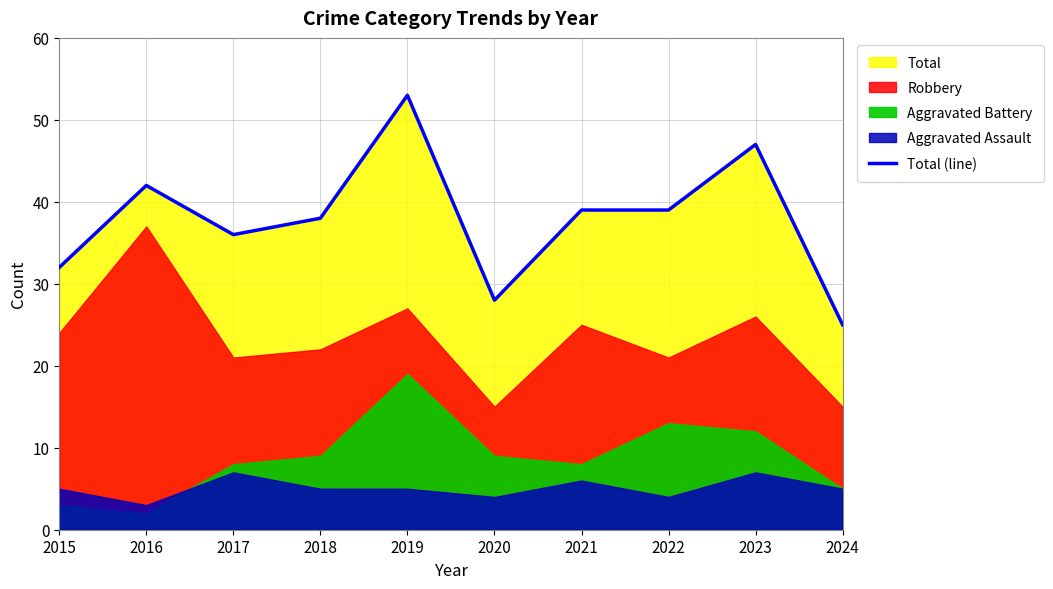

True or false: the data has more than 0 interior local peaks.

True